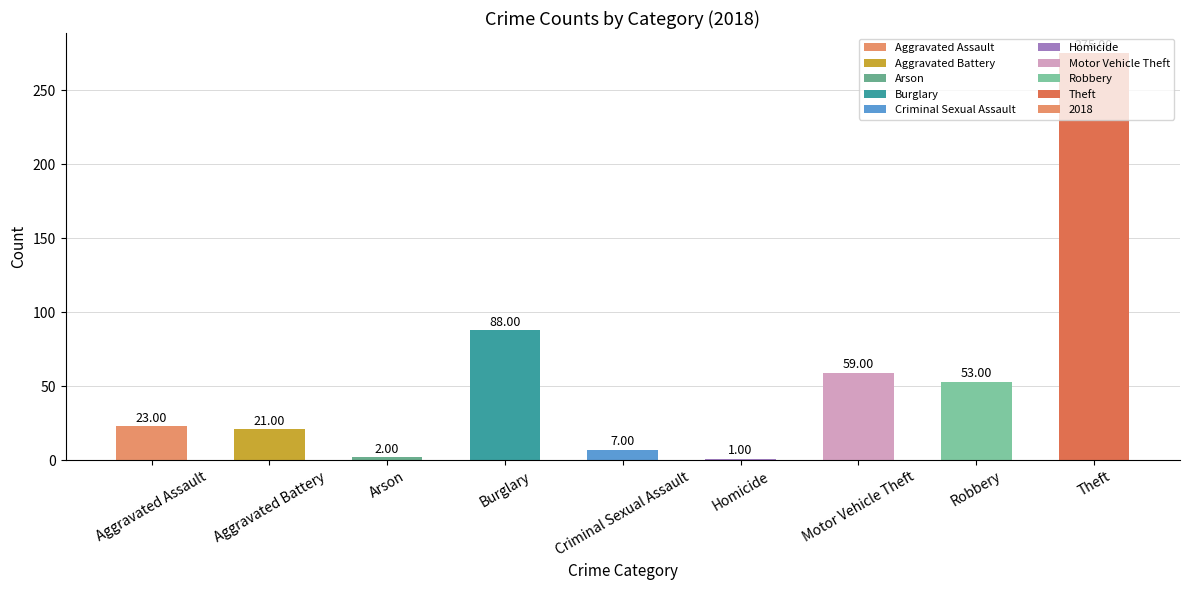

What is the change in value from Homicide to Motor Vehicle Theft?

+58